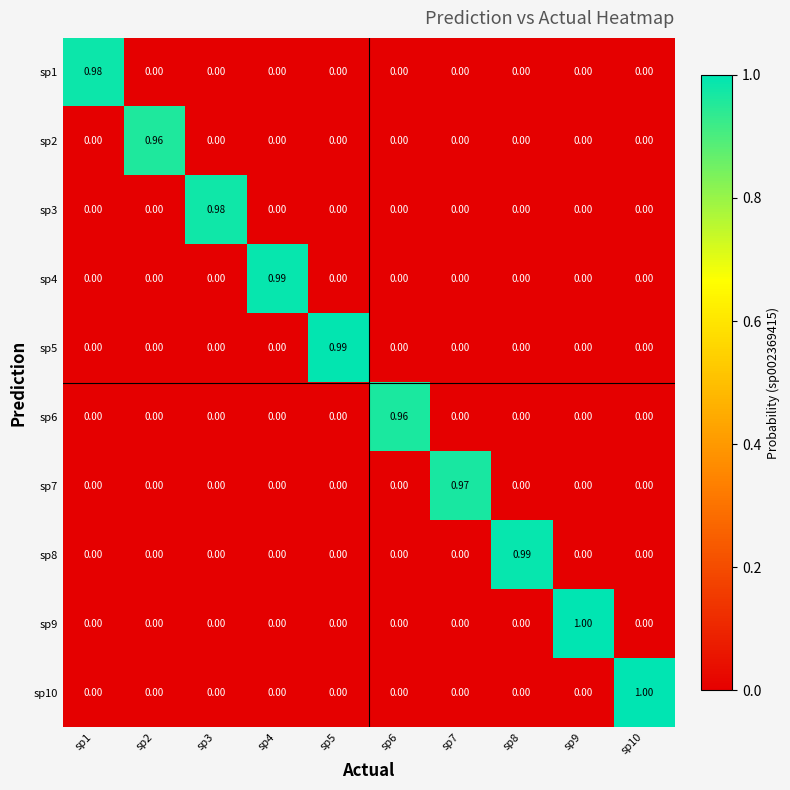

Is the value of sp3 at sp6 greater than the value of sp10 at sp10?

No